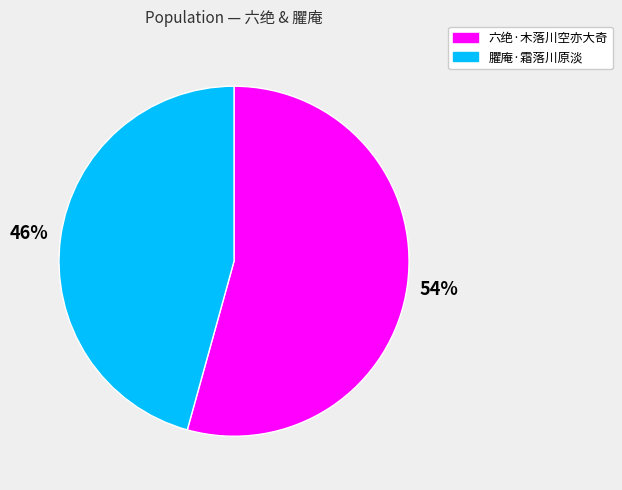

Count the number of slices in the pie.

2